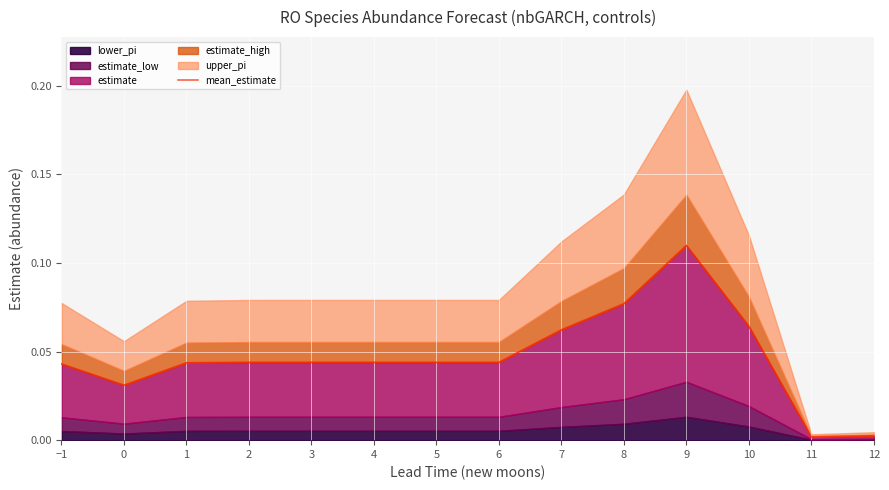

Reading left to right, transcribe all the data shown in this chart.

−1=0.0	0=0.0	1=0.0	2=0.0	3=0.0	4=0.0	5=0.0	6=0.0	7=0.1	8=0.1	9=0.1	10=0.1	11=0.0	12=0.0